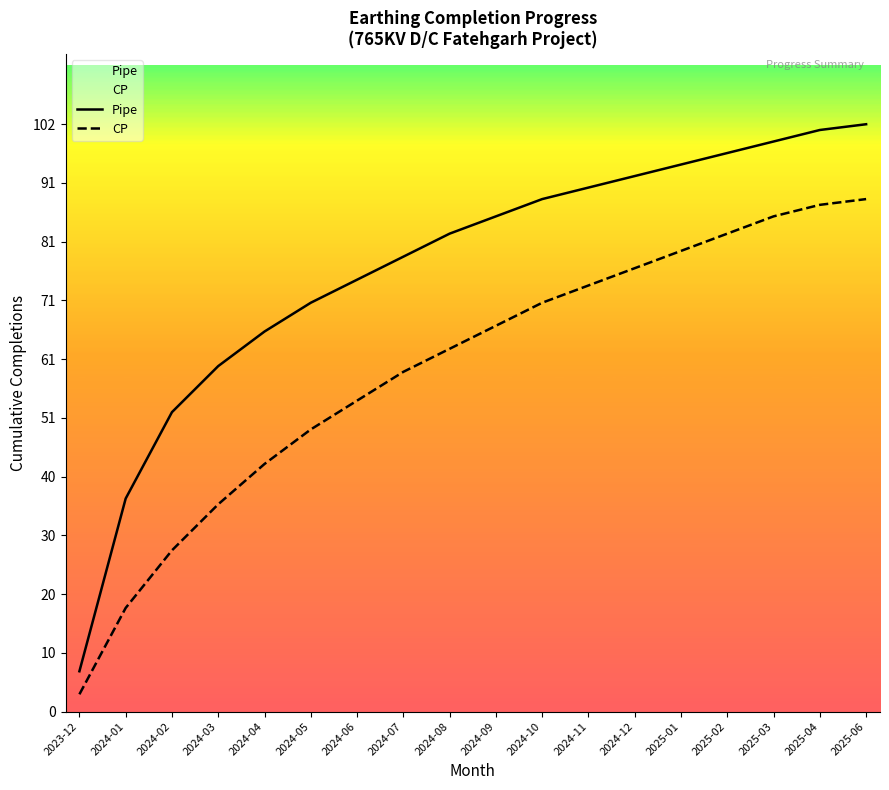

What is the difference between the Pipe values at 2025-02 and 2024-03?

37